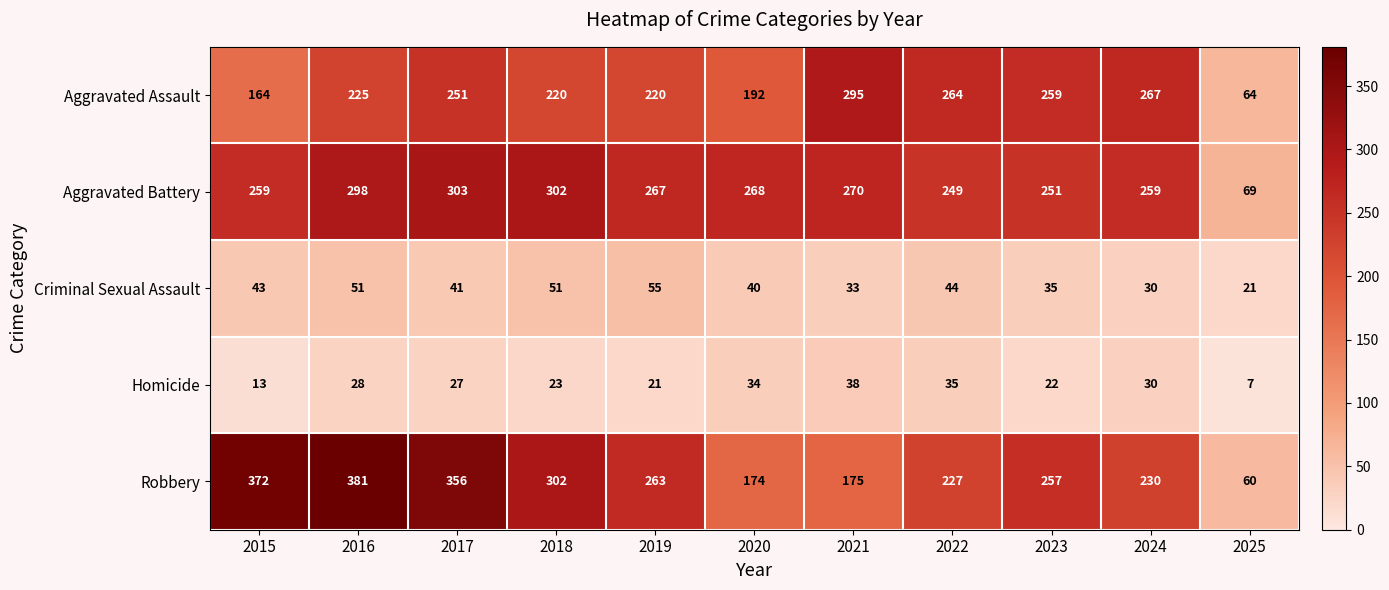

What is the difference between the highest and lowest values at 2017?

329